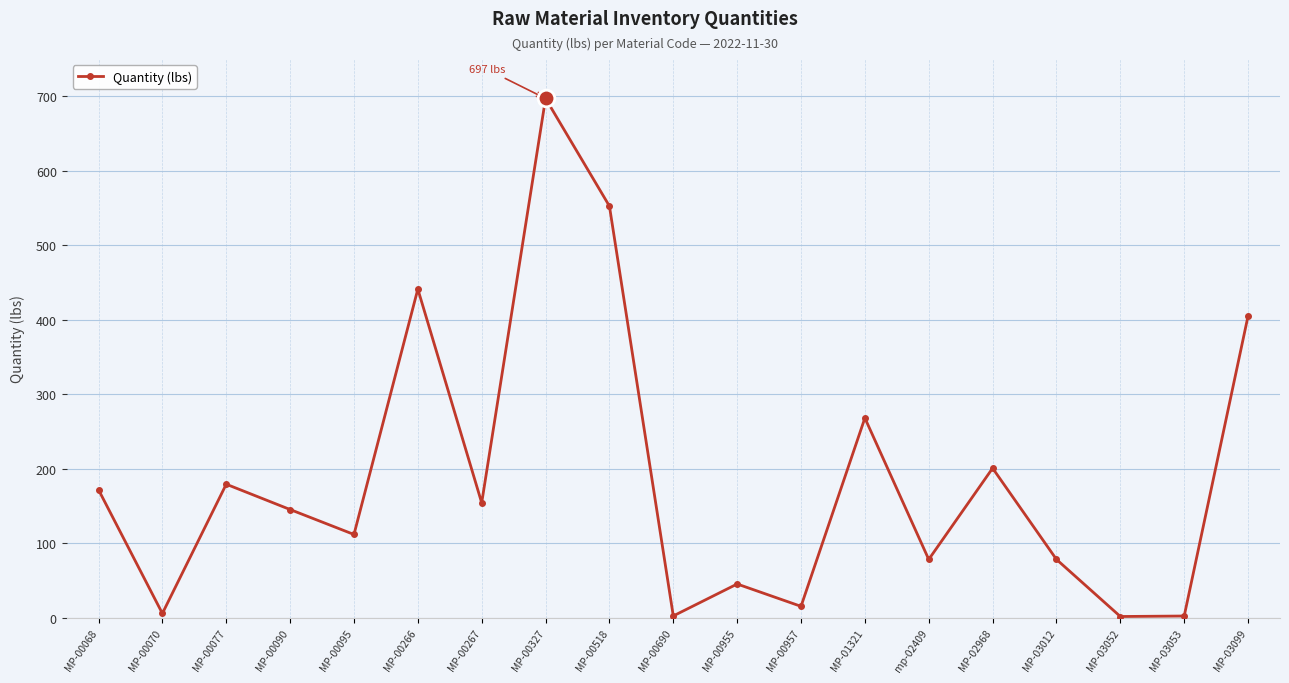

What is the sum of all values?

3551.8